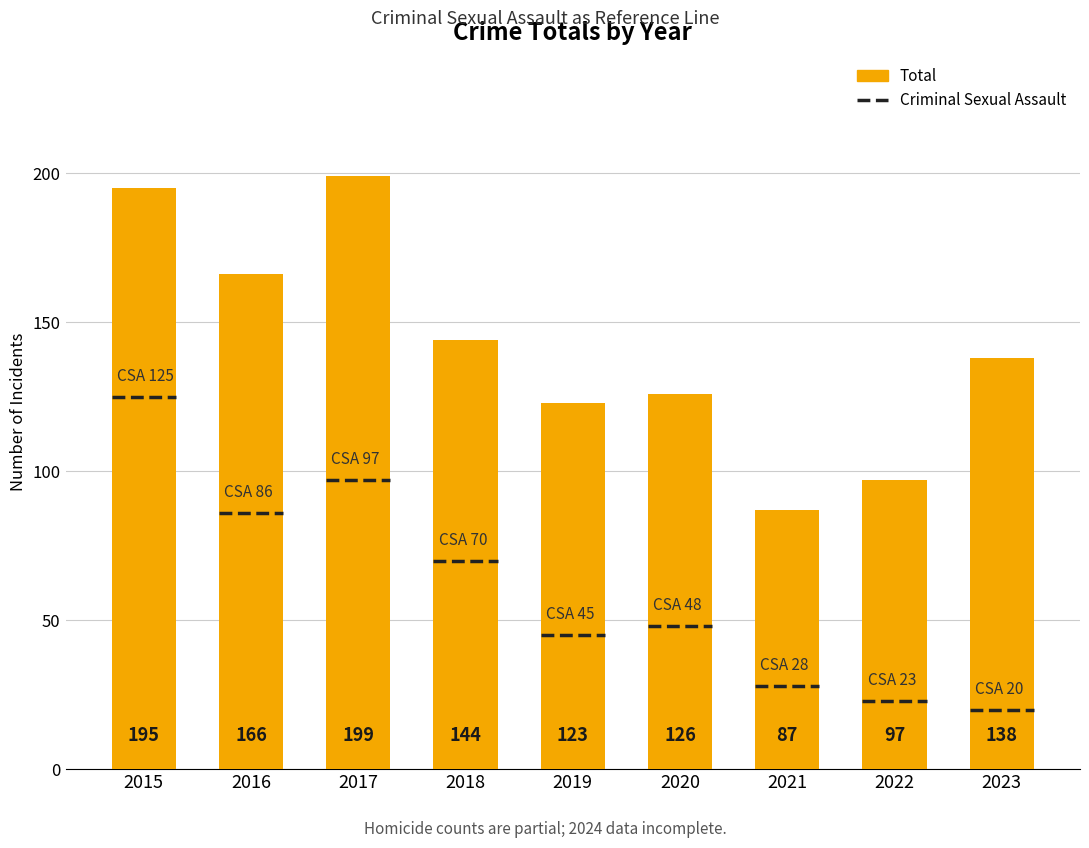

Reading left to right, list all the values displayed in this chart.

2015=195	2016=166	2017=199	2018=144	2019=123	2020=126	2021=87	2022=97	2023=138